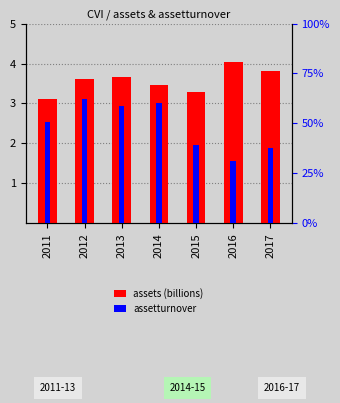

Reading left to right, list all the values displayed in this chart.

assets (billions): 3.1	3.6	3.7	3.5	3.3	4.1	3.8
assetturnover: 2.0	2.5	2.3	2.4	1.6	1.2	1.5